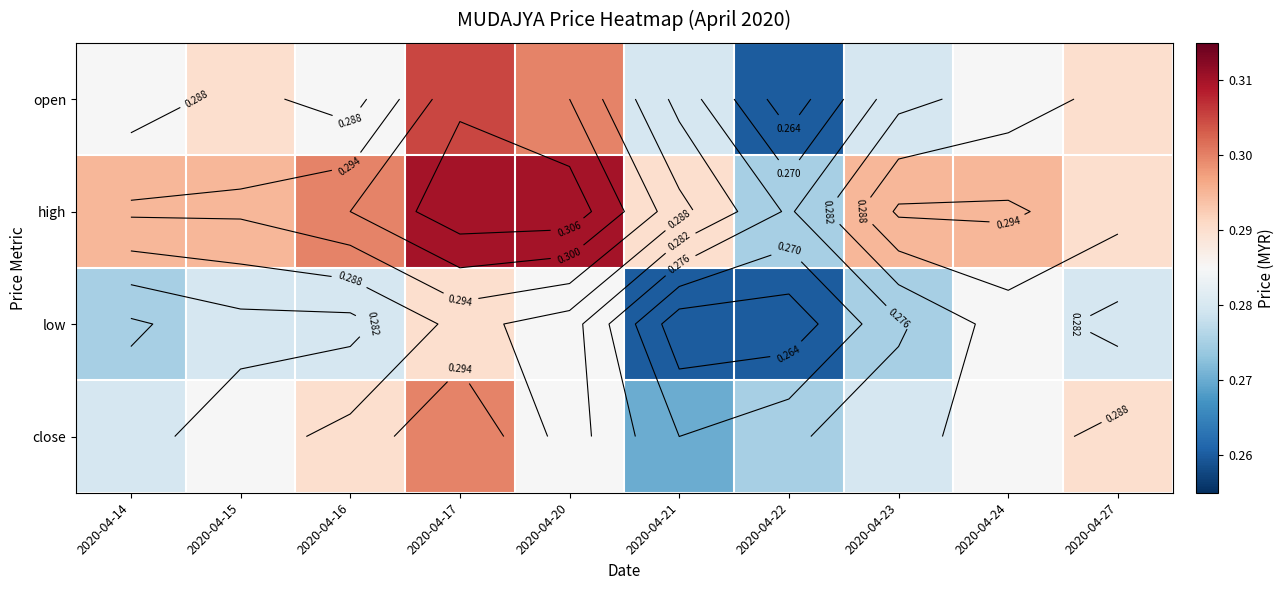

At how many categories does at least one series exceed 0?

10